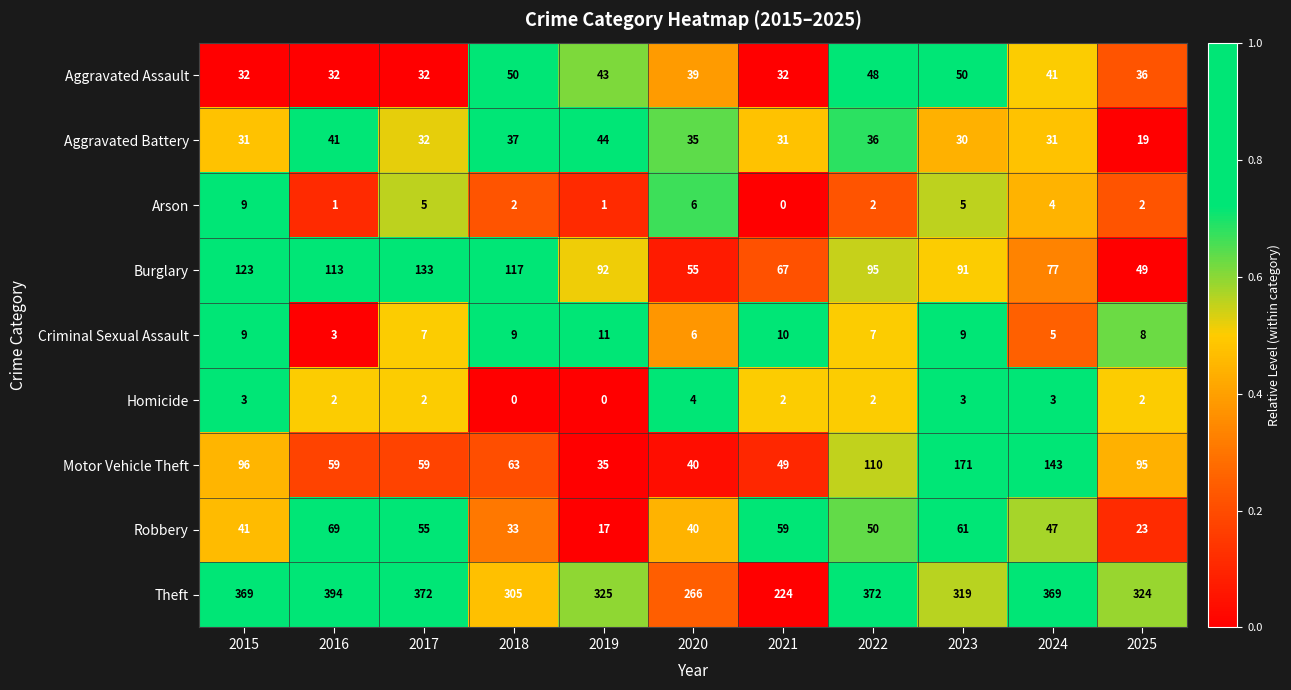

What is the difference between the Robbery values at 2019 and 2022?

33